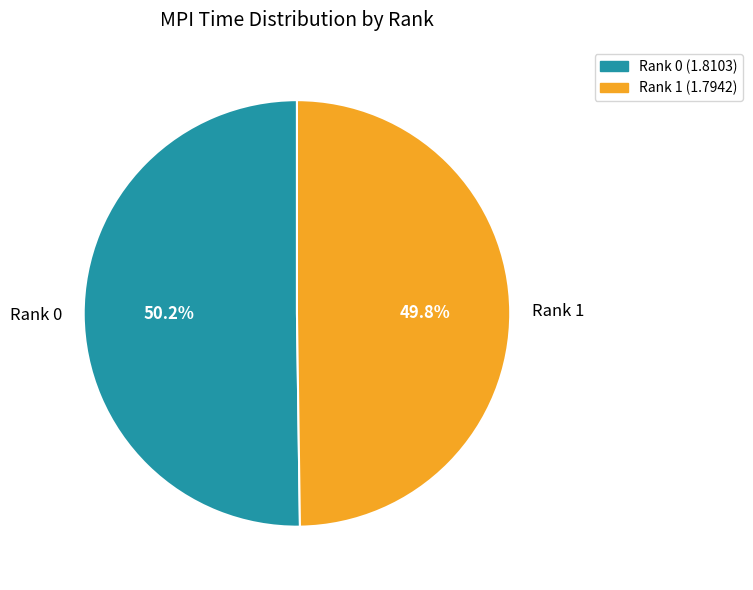

How many segments does this pie chart have?

2